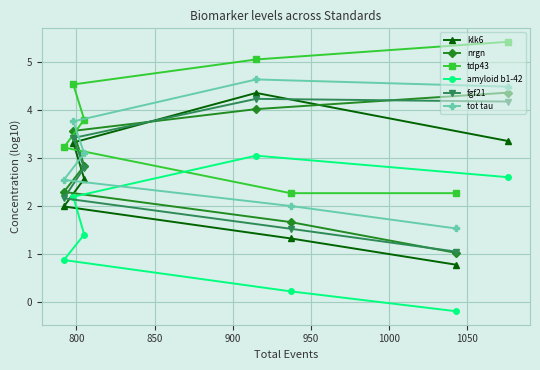

What are all the series names shown in the legend?

klk6, nrgn, tdp43, amyloid b1-42, fgf21, tot tau